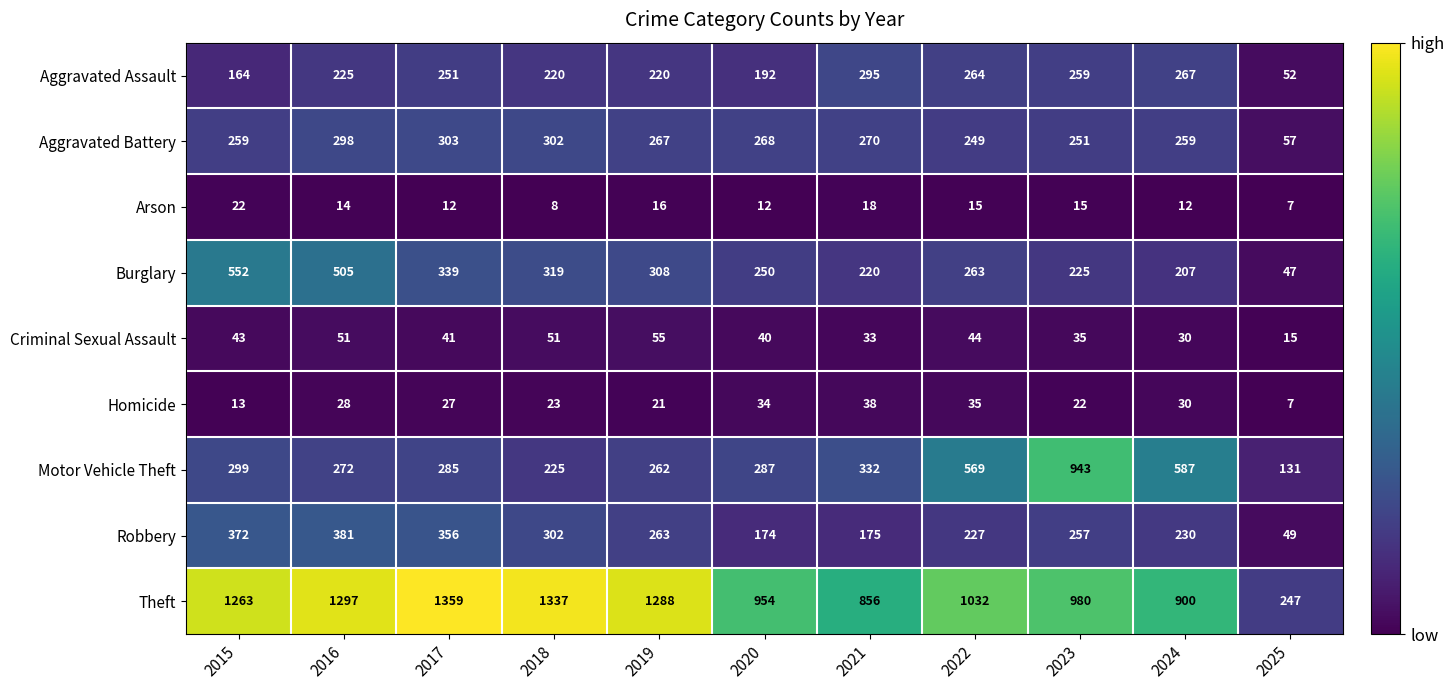

What is the approximate value of Aggravated Assault at 2021, to the nearest 50?

300